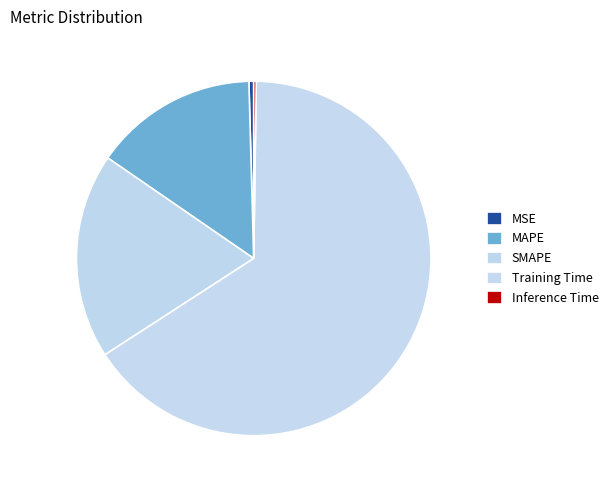

What is the change in value from MAPE to Training Time?

+1.4